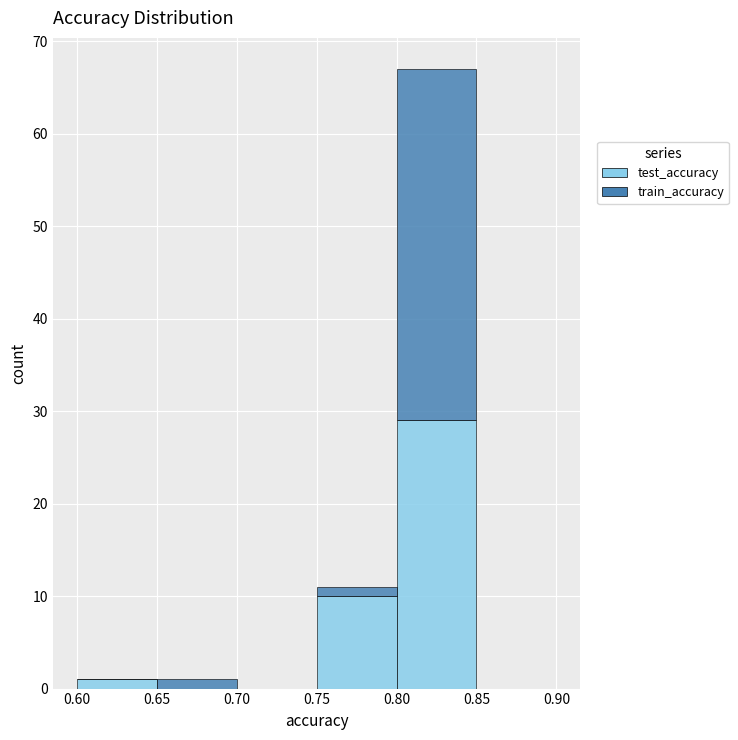

Reading left to right, list every stacked bar in this chart as the range it spans on the x-axis followed by its total height. The values are not printed on the chart, so give them approximately, as read against the axis.

0.60 to 0.65: 1
0.65 to 0.70: 1
0.70 to 0.75: 0
0.75 to 0.80: 11
0.80 to 0.85: 67
0.85 to 0.90: 0